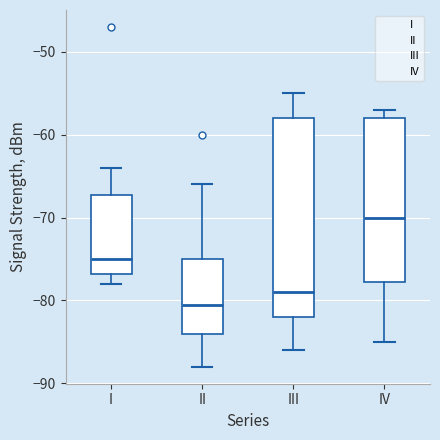

Where does the median line of the box for III sit on the y-axis? The values are not printed on the chart, so give them approximately, as read against the axis.

-79